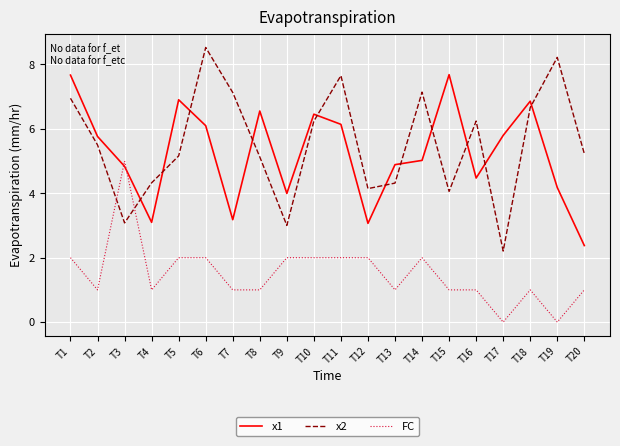

What is the sum of all x2 values?

110.9